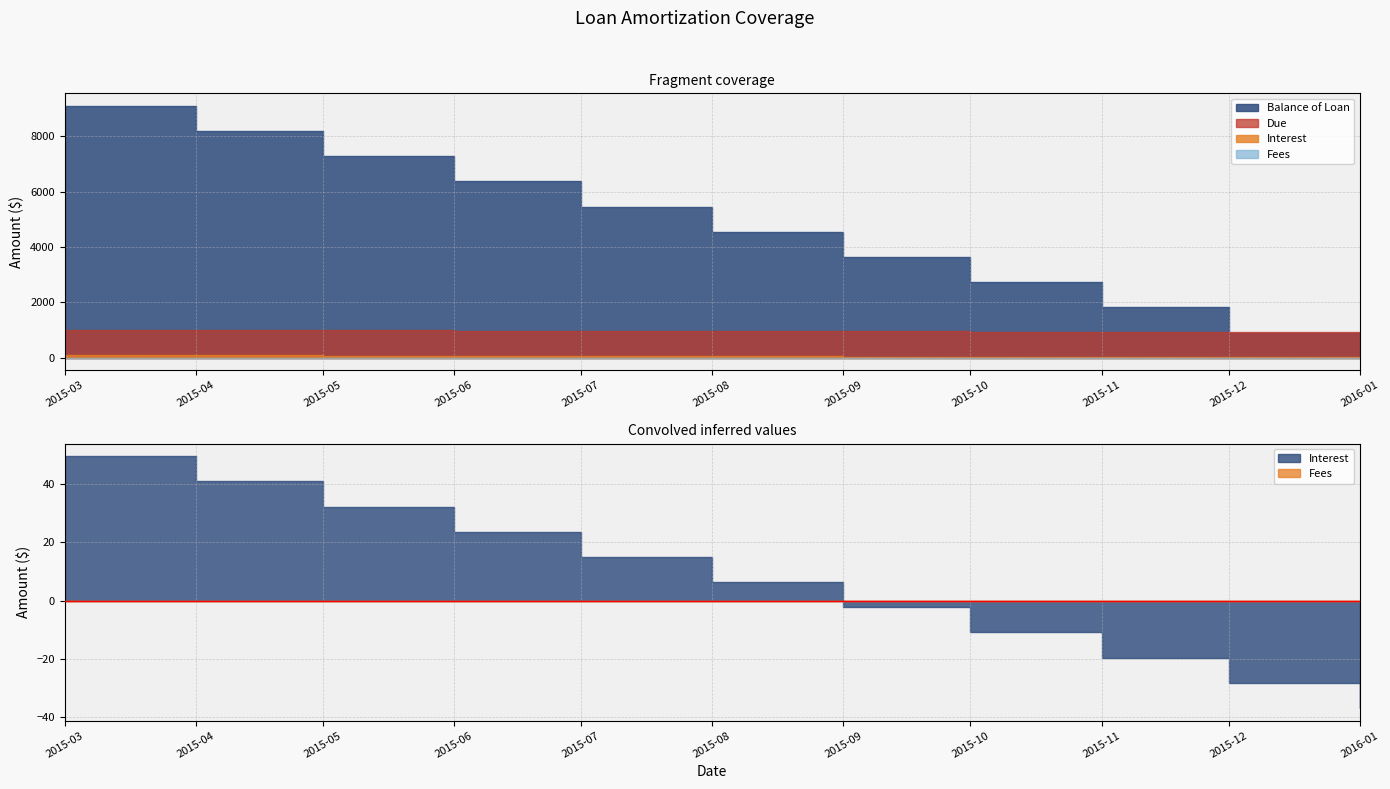

How many categories are shown in the chart?

11